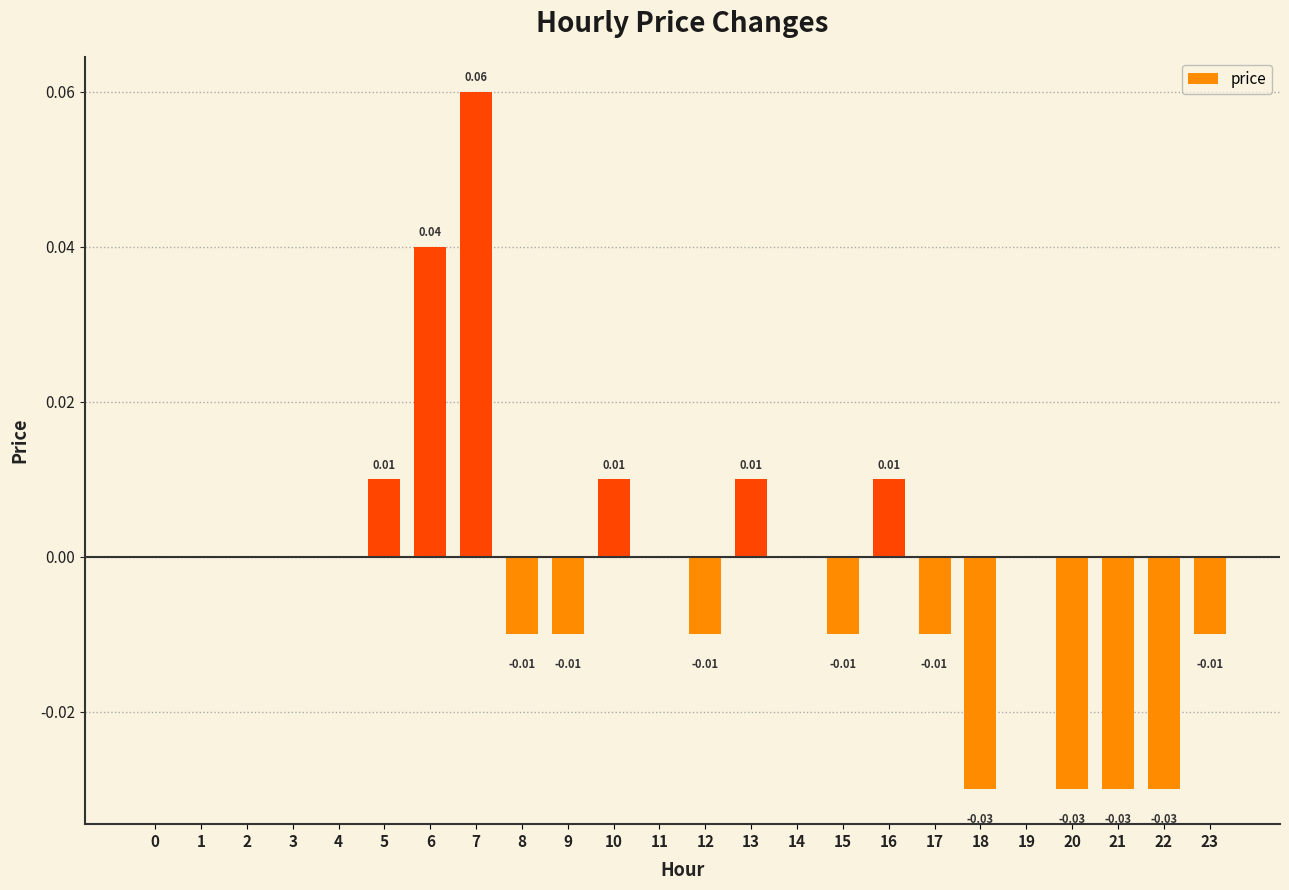

Between 21 and 17, which is larger?

17